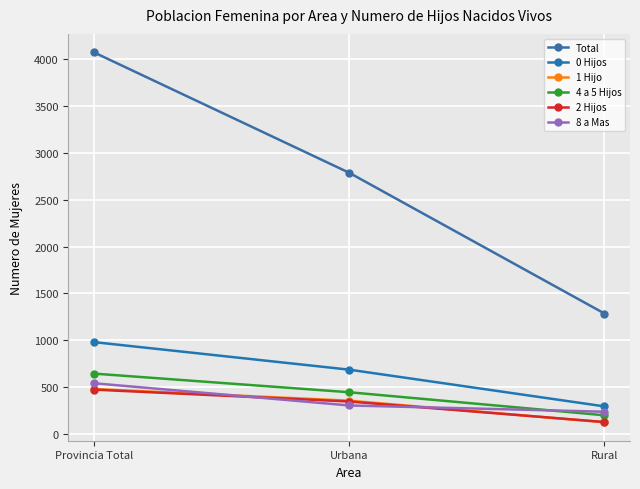

What is the sum of the 1 Hijo values at Urbana and Rural?

480